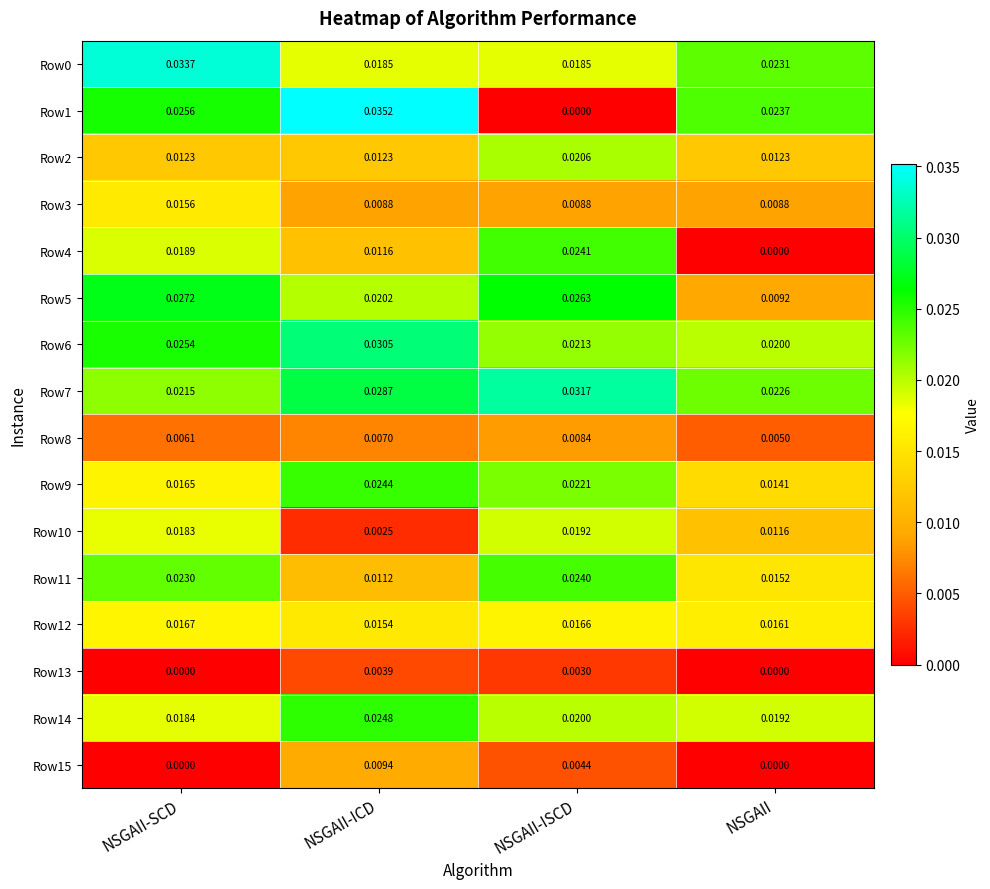

How many series are shown in this chart?

16